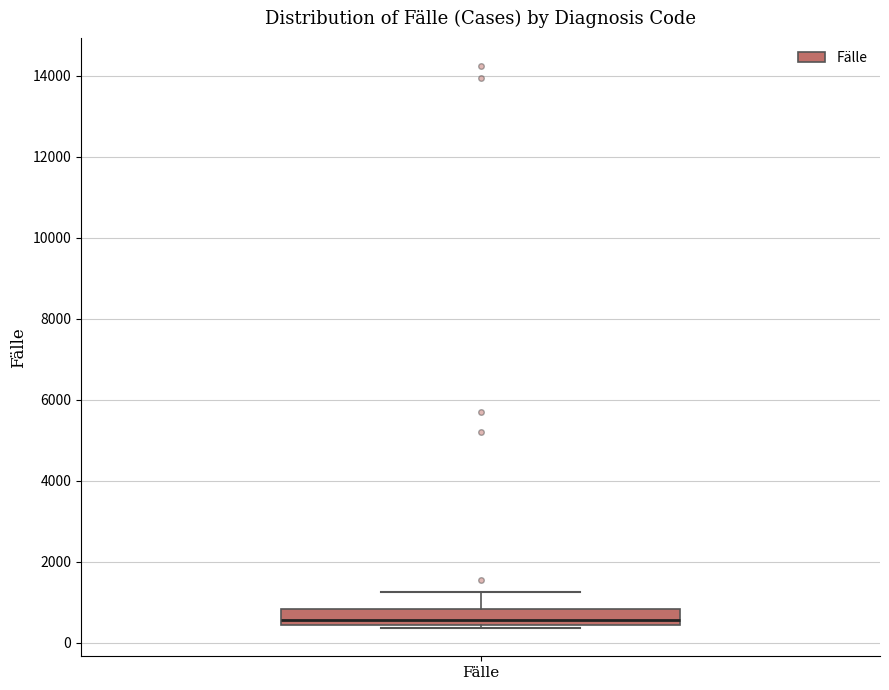

Where is the upper edge of the box for Fälle on the y-axis? The values are not printed on the chart, so give them approximately, as read against the axis.

800